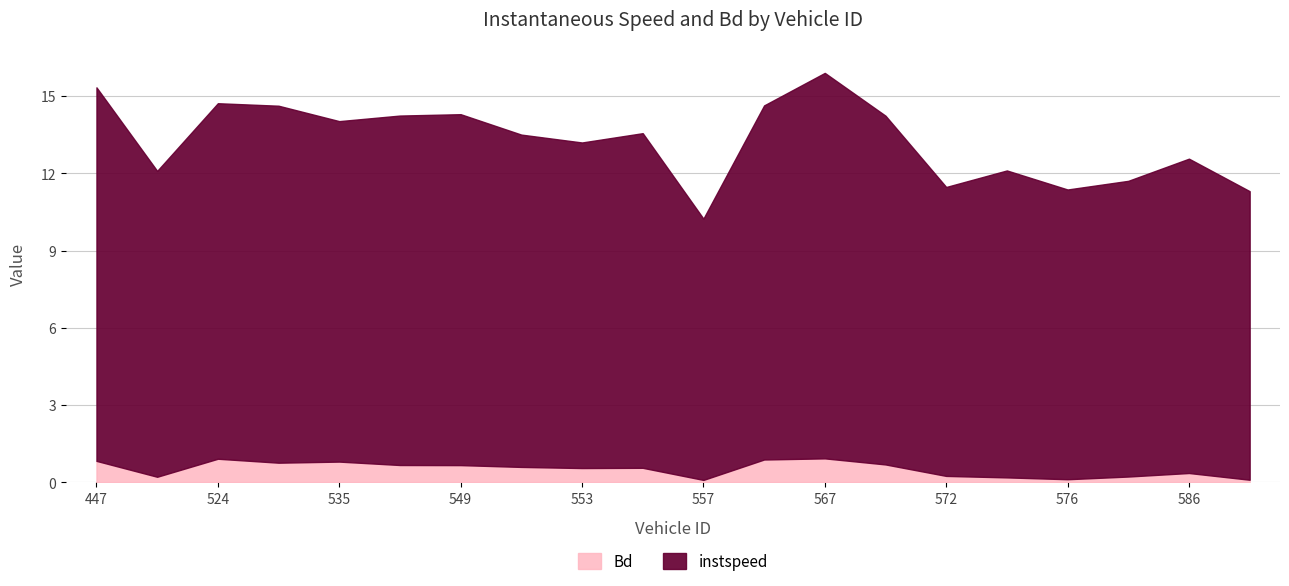

How many interior local peaks does the Bd series have?

5